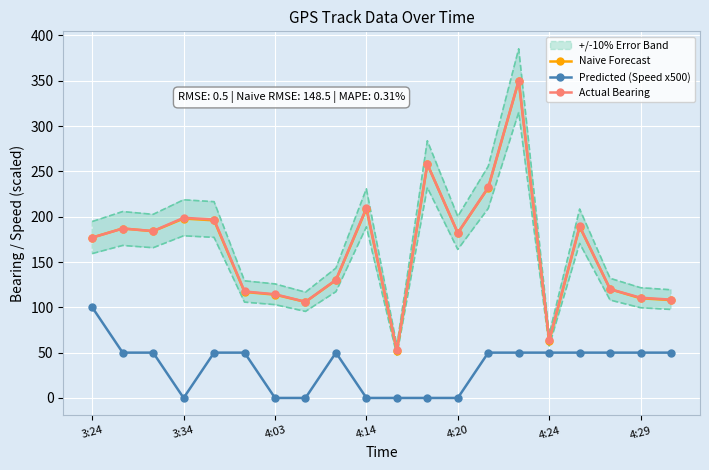

Is the value of Naive Forecast at 3:24 greater than the value of Predicted (Speed x500) at 4:14?

Yes